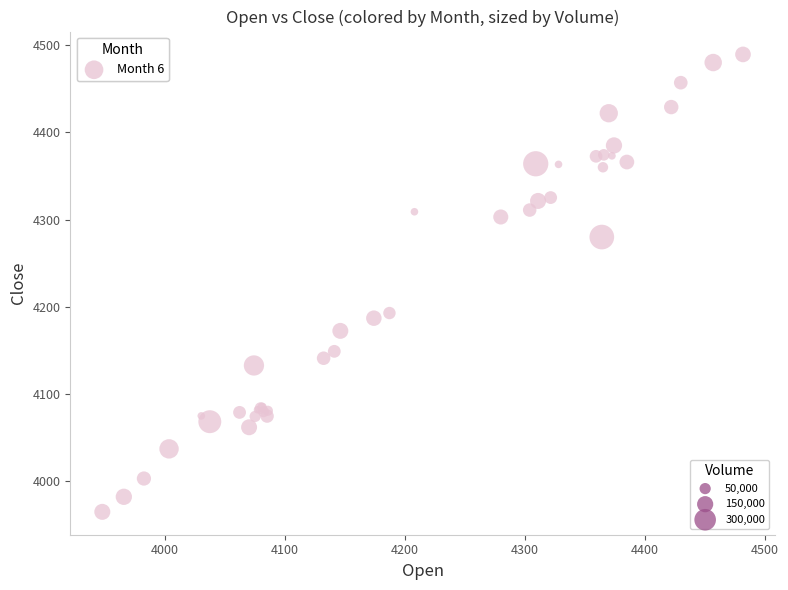

What Y value in the scatter plot is closest to 4227?

4192.9